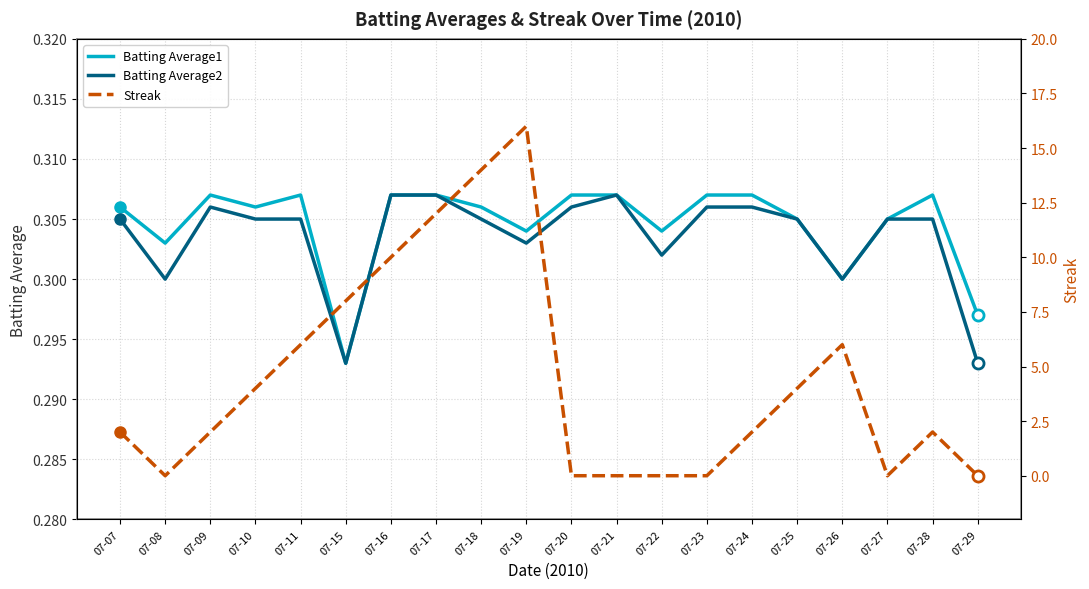

What is the sum of the Streak values at 07-28 and 07-17?

14.0